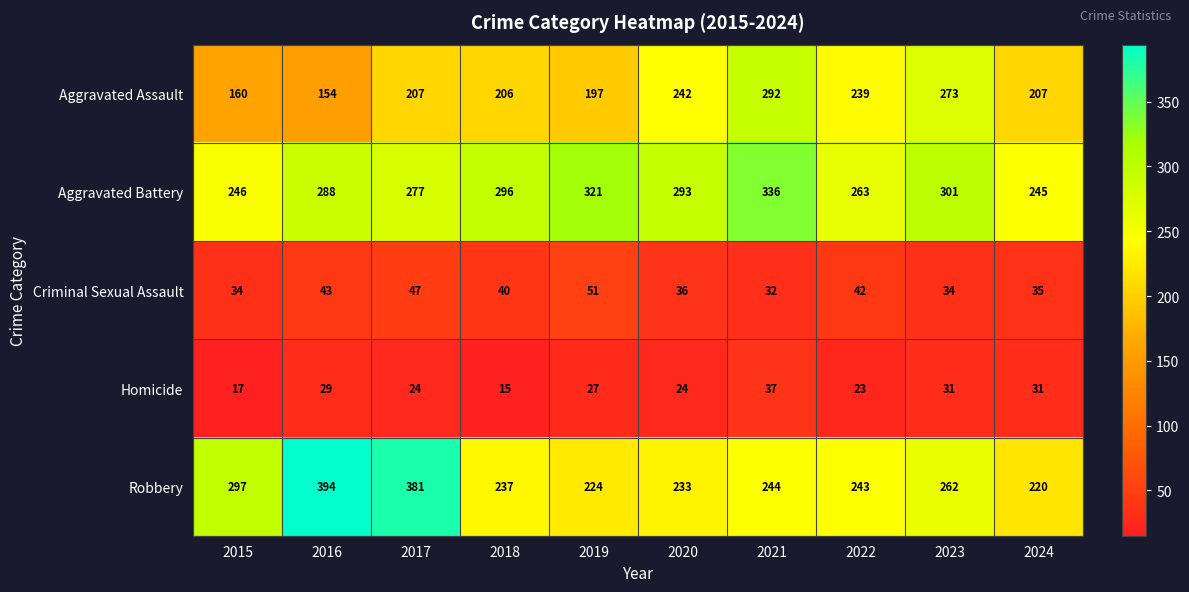

At which label does Robbery reach its minimum?

2024